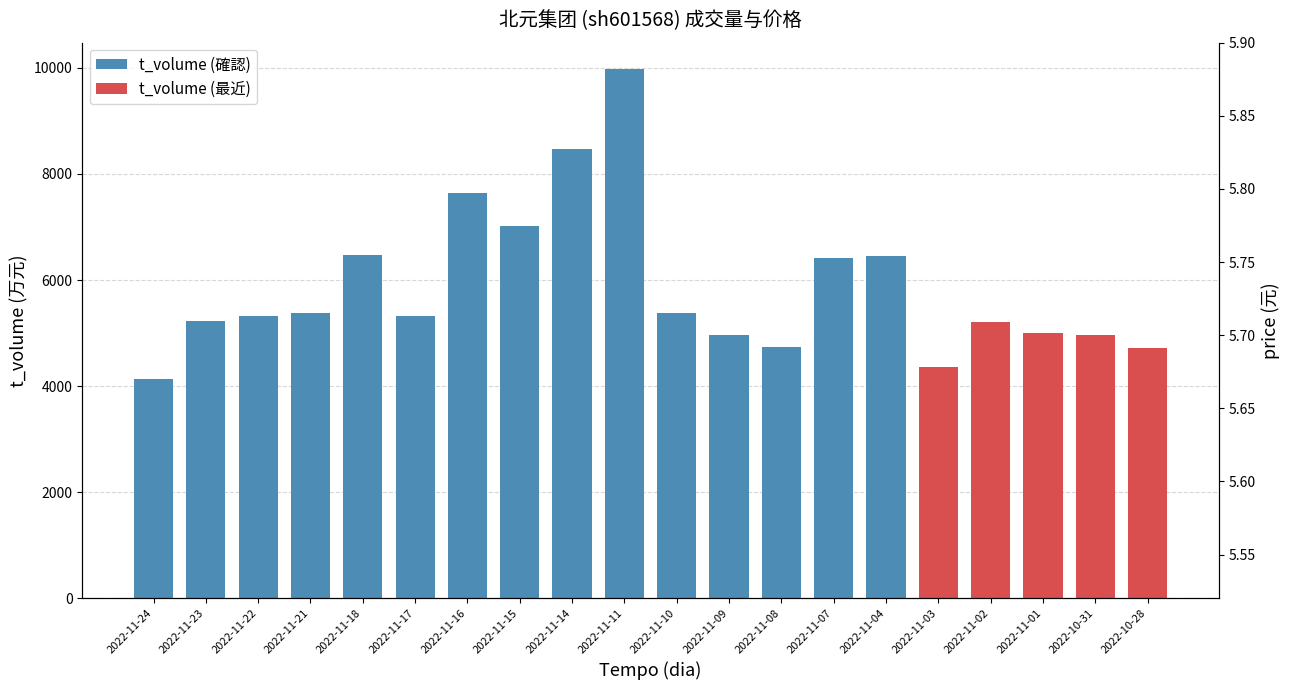

How many values are between 5 and 6?

20